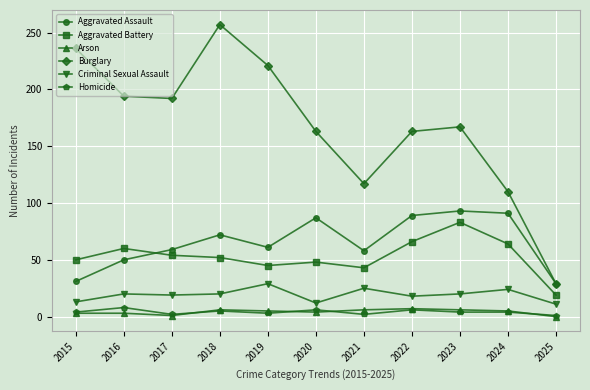

How many distinct data groups are displayed?

6